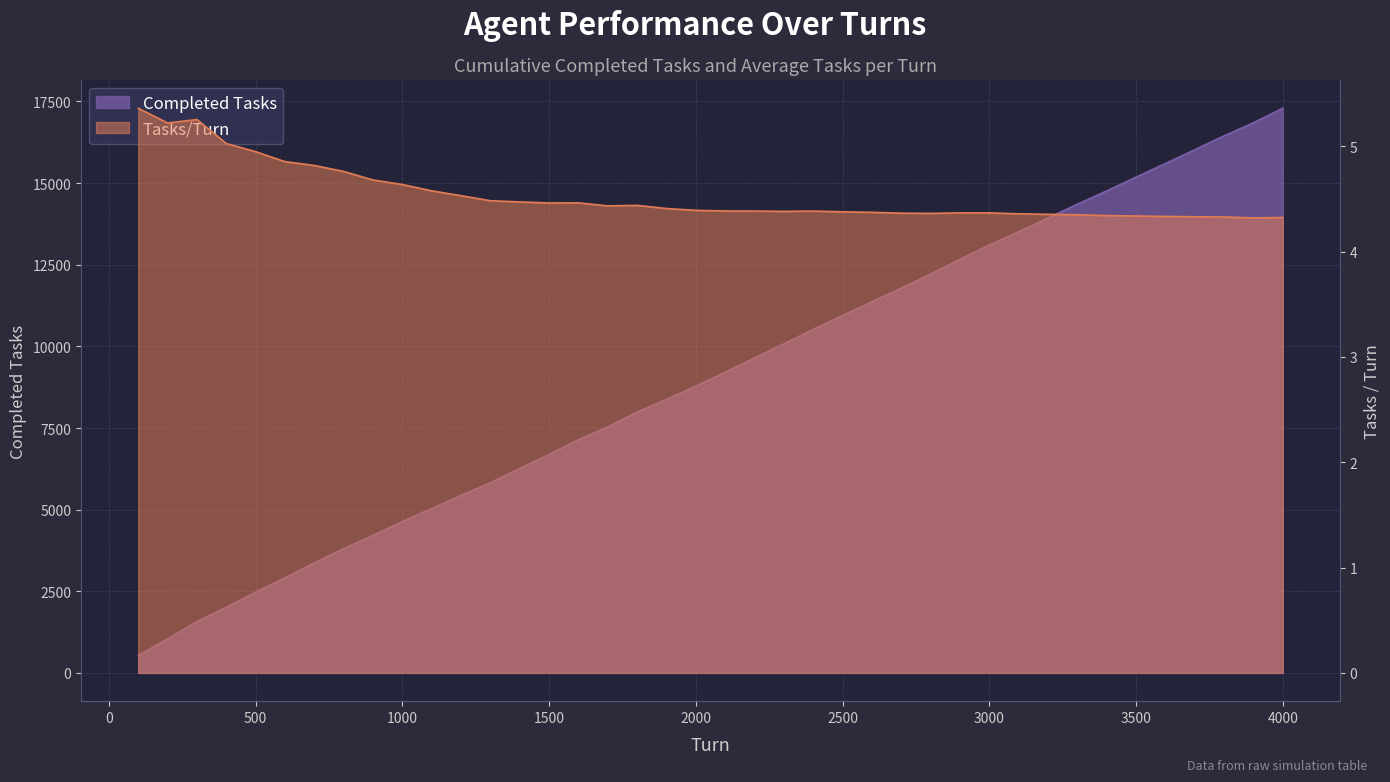

How many interior local valleys does the Tasks/Turn series have?

6